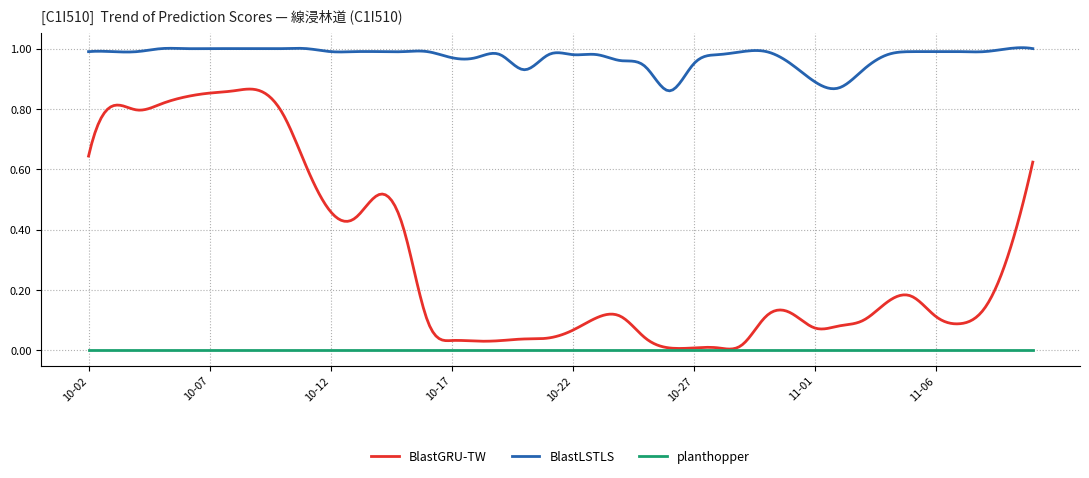

What are all the series names shown in the legend?

BlastGRU-TW, BlastLSTLS, planthopper